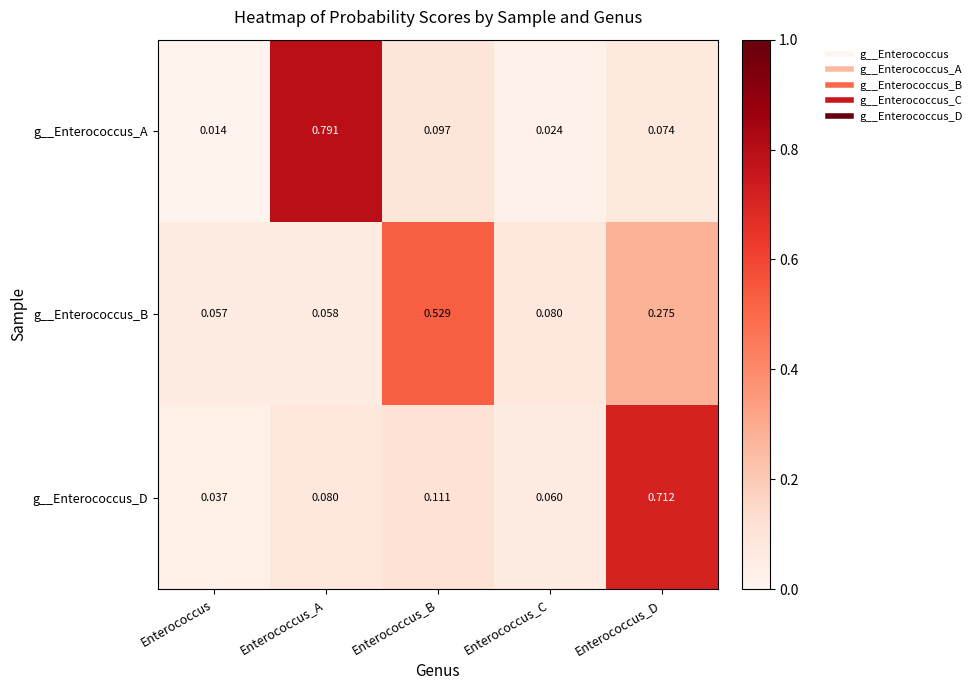

At which label does g__Enterococcus_D reach its peak?

Enterococcus_D